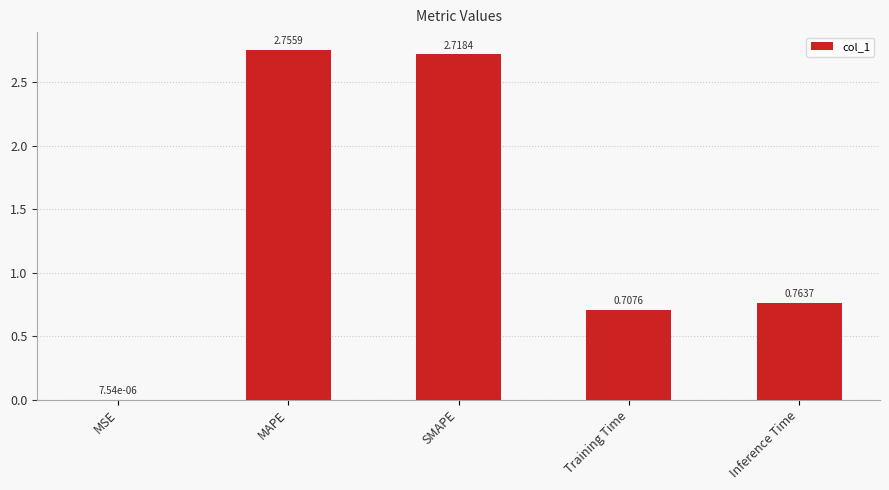

What is the change in value from MSE to Training Time?

+0.7